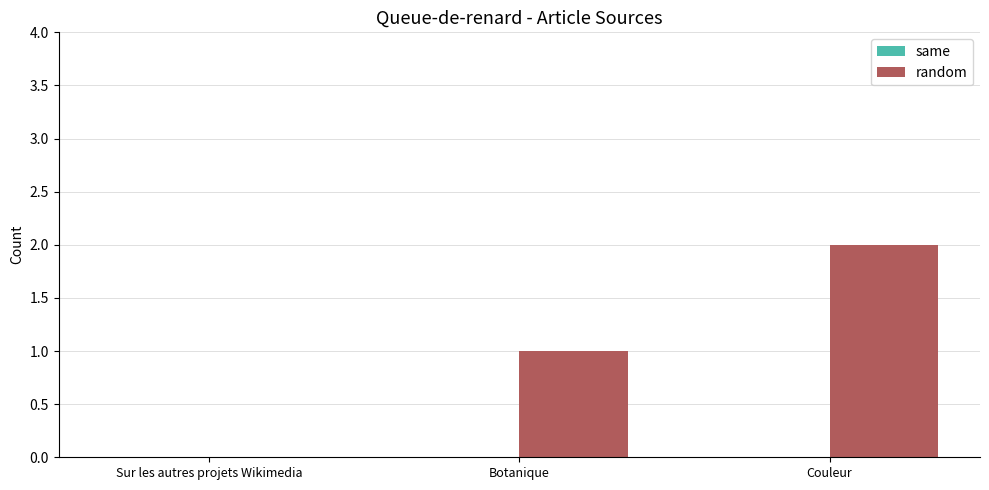

What is the sum of the values at Couleur and Botanique?

3